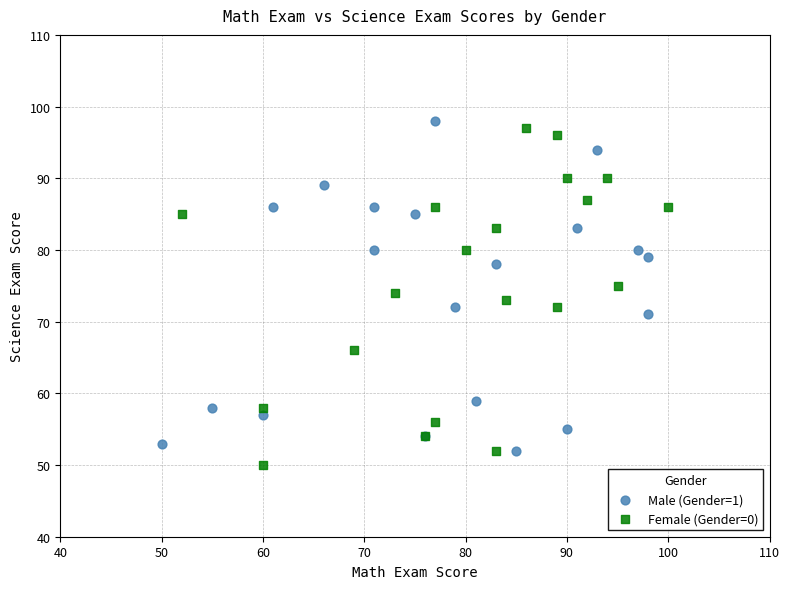

Which series reaches the minimum Y coordinate?

Female (Gender=0)